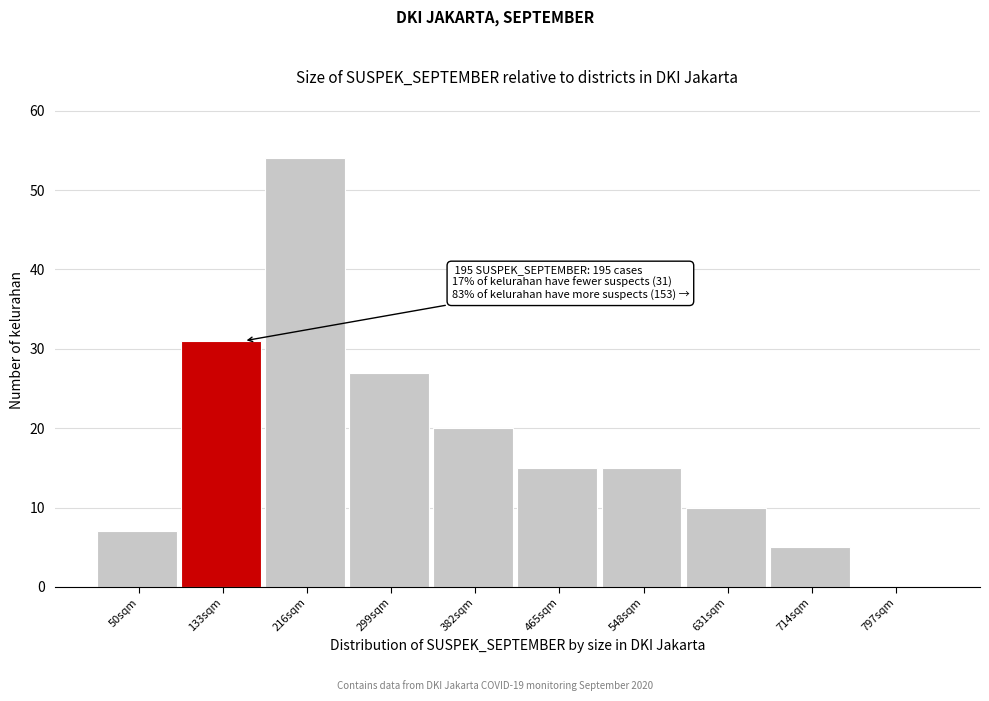

Reading left to right, extract all data points from this chart.

50sqm=7	133sqm=31	216sqm=54	299sqm=27	382sqm=20	465sqm=15	548sqm=15	631sqm=10	714sqm=5	797sqm=0